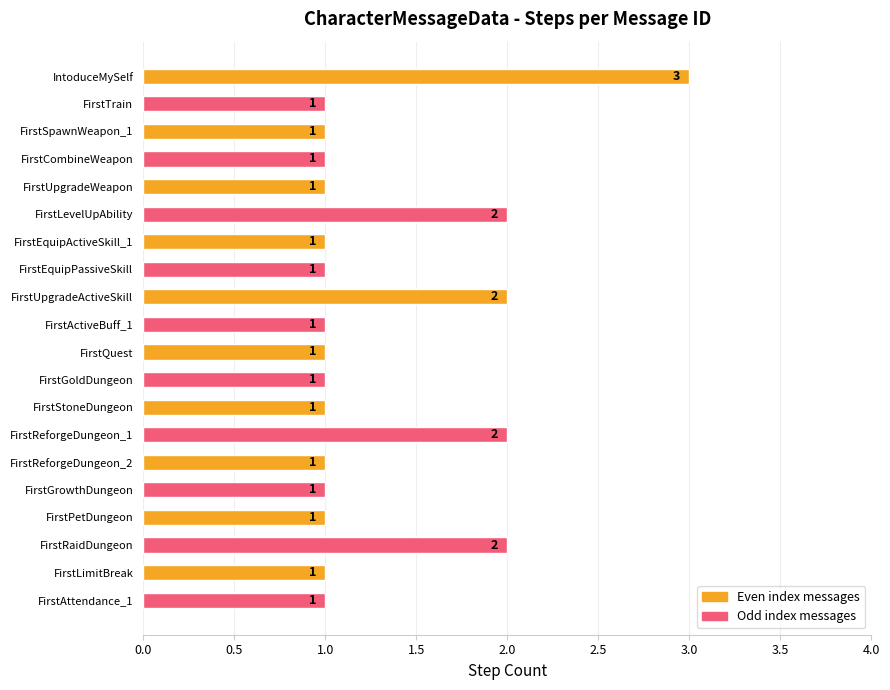

What is the value of the 4th bar from the top?

1